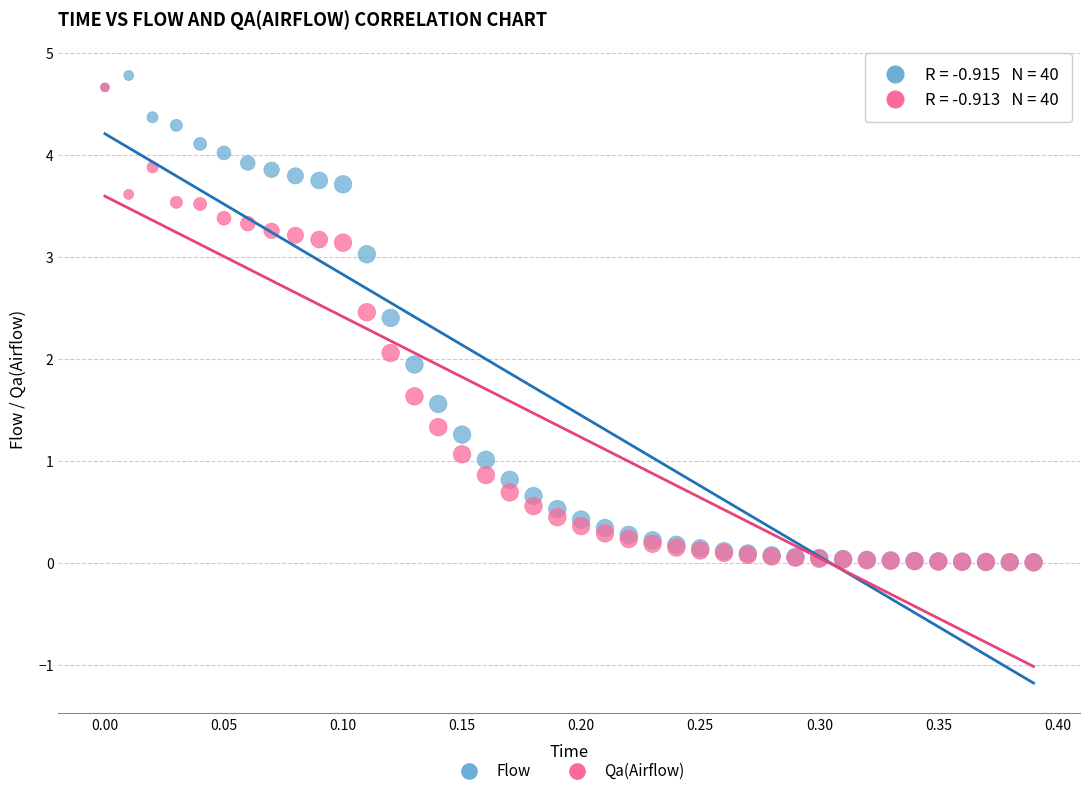

Which series contains the highest Y value?

Flow